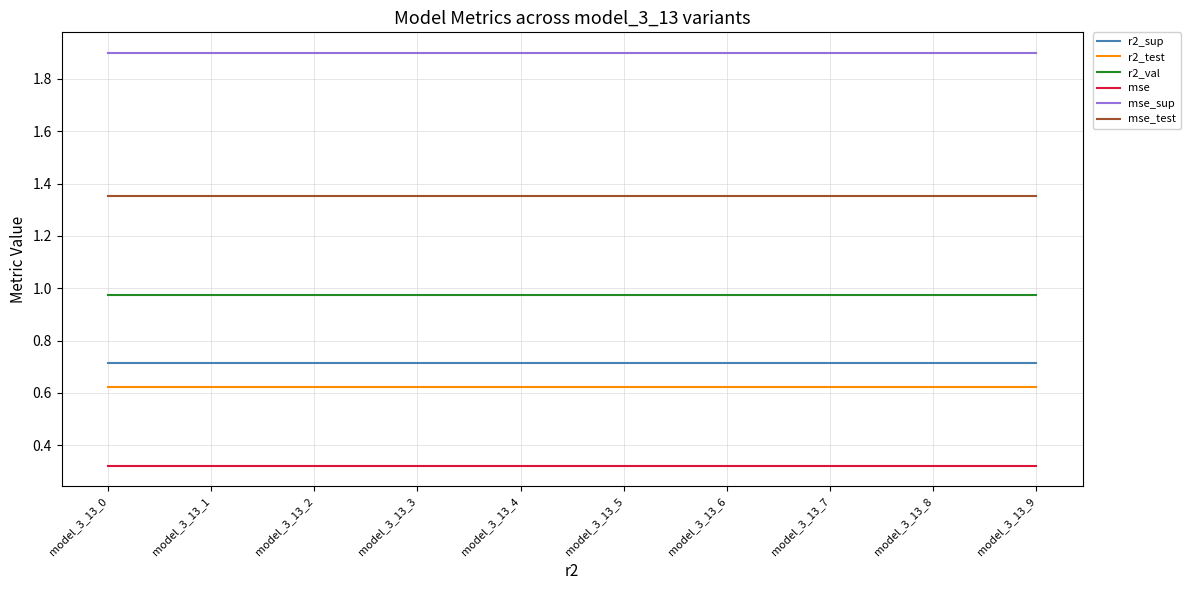

Rank the series by their maximum value, from lowest to highest.

mse, r2_test, r2_sup, r2_val, mse_test, mse_sup